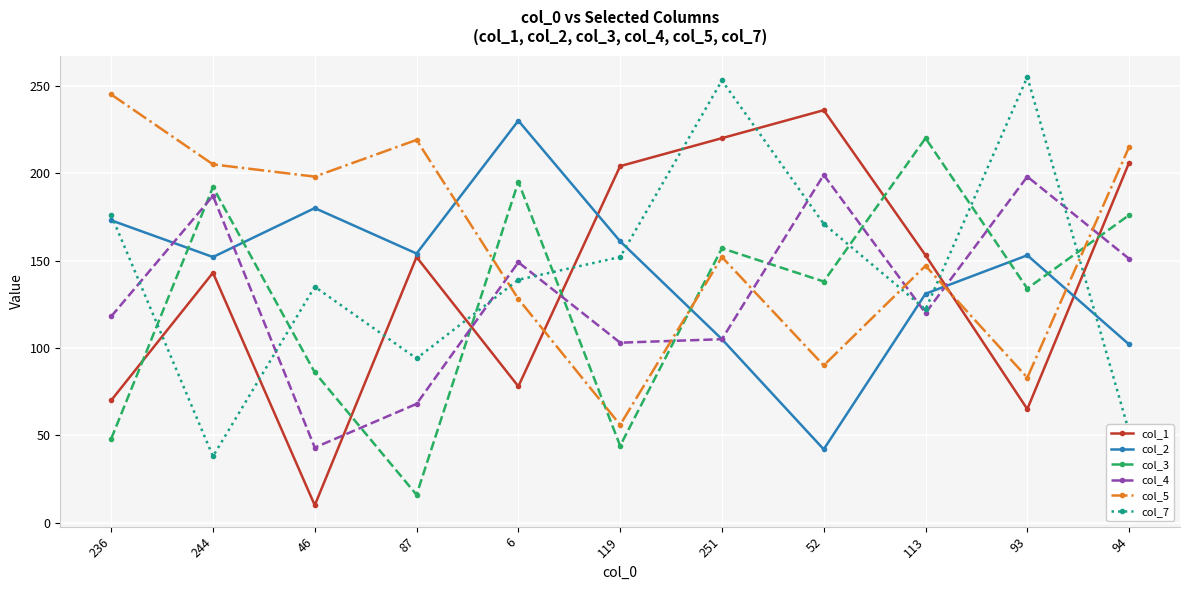

True or false: col_4 and col_7 intersect in this chart.

True